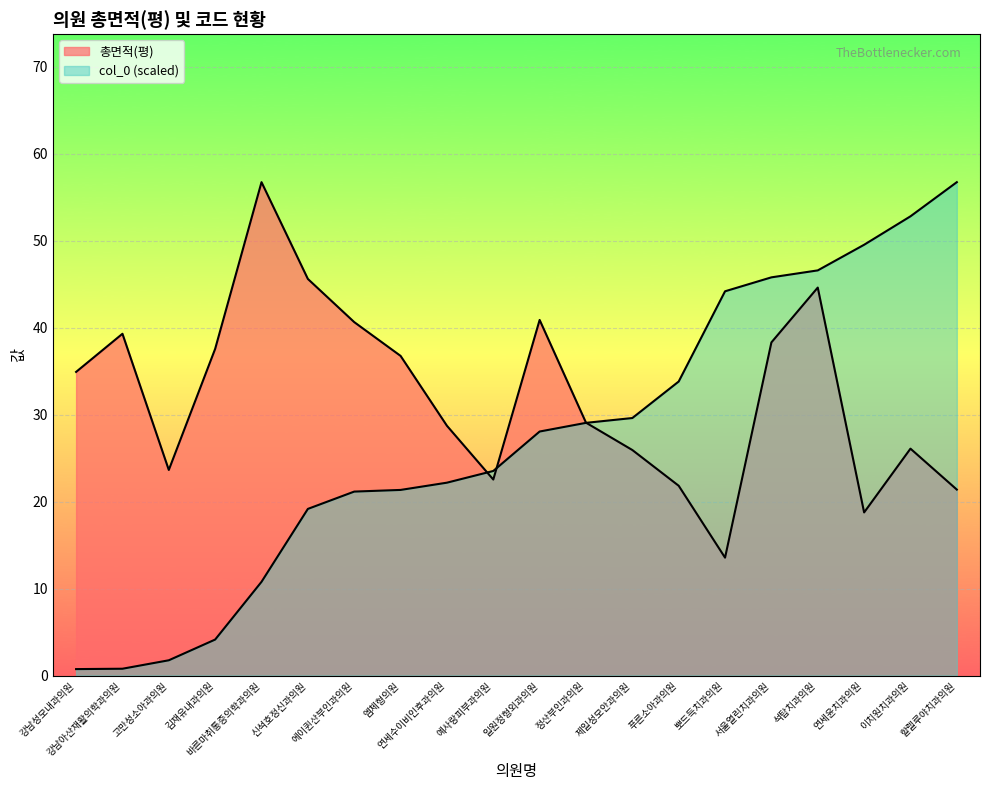

At 서울열린치과의원, list the series in order from smallest to largest.

총면적(평), col_0